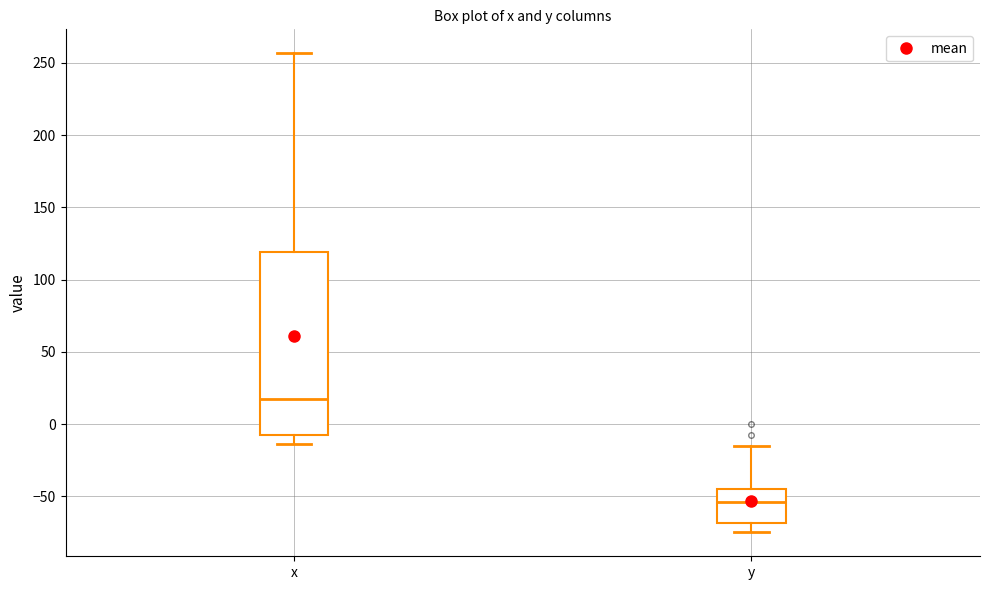

Where does the median line of the box for x sit on the y-axis? The values are not printed on the chart, so give them approximately, as read against the axis.

15